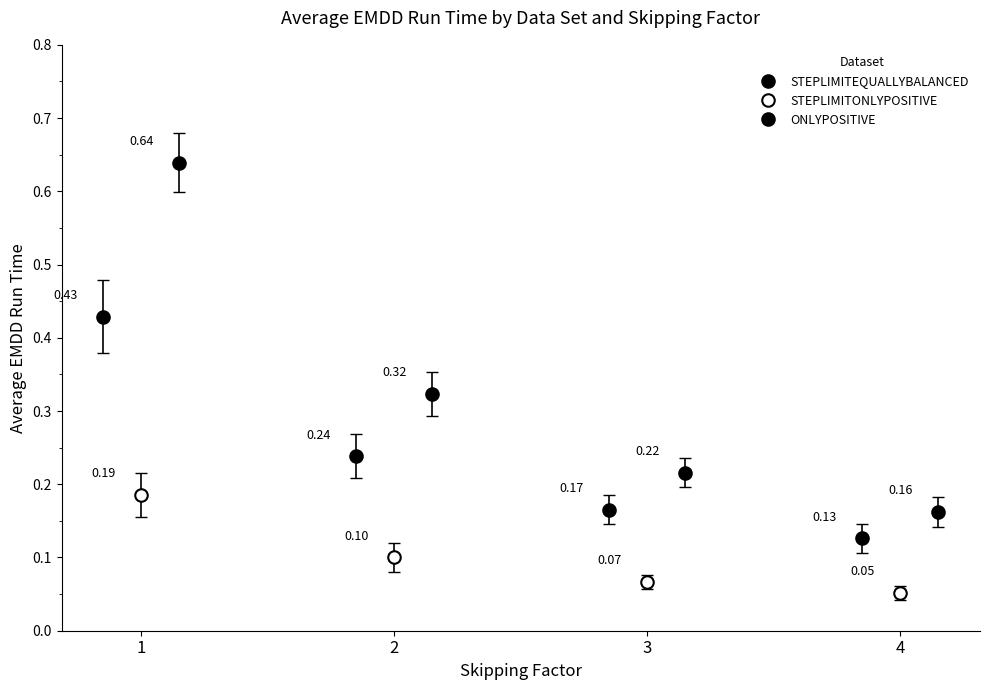

Is it true that STEPLIMITONLYPOSITIVE equals 0.2 at 1?

True